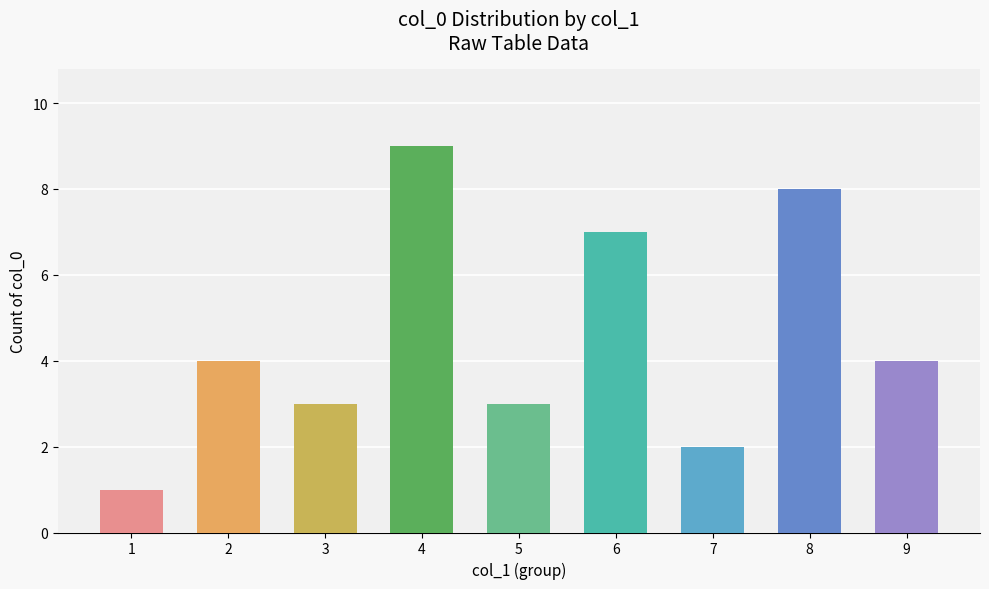

What is the maximum value shown in the chart?

9